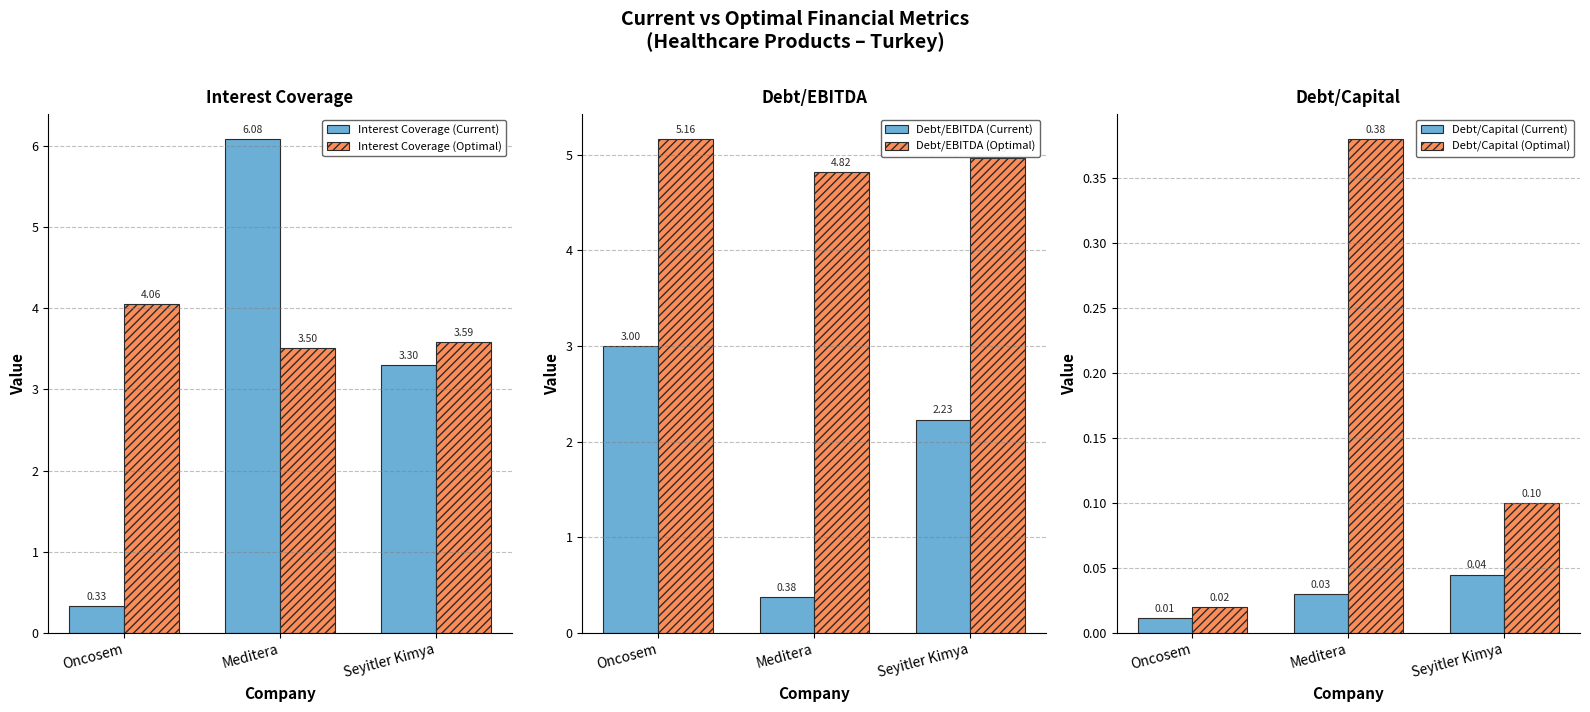

How many groups of bars are there?

3